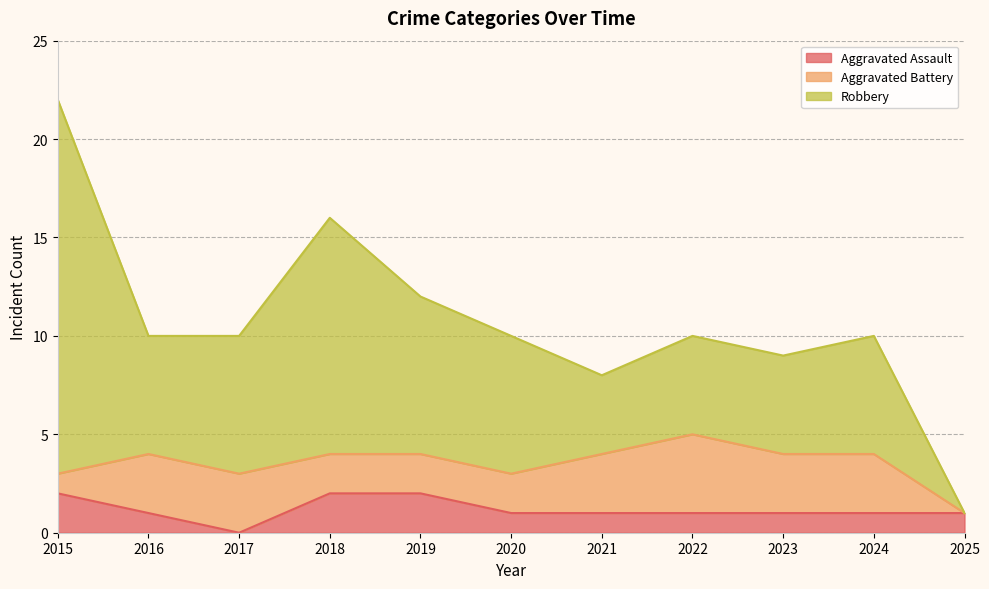

What is the sum of the Aggravated Battery values at 2019 and 2022?

6